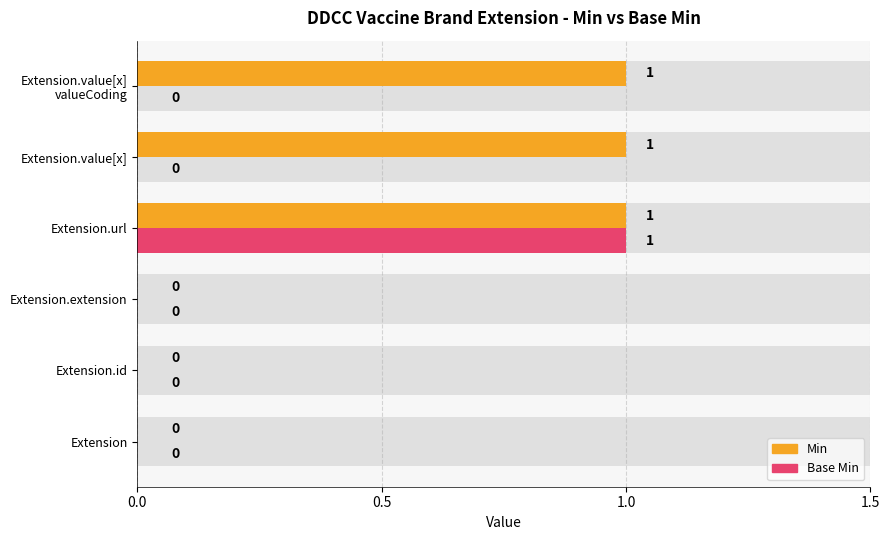

Reading left to right, list all the values displayed in this chart.

Min: 0	0	0	1	1	1
Base Min: 0	0	0	1	0	0